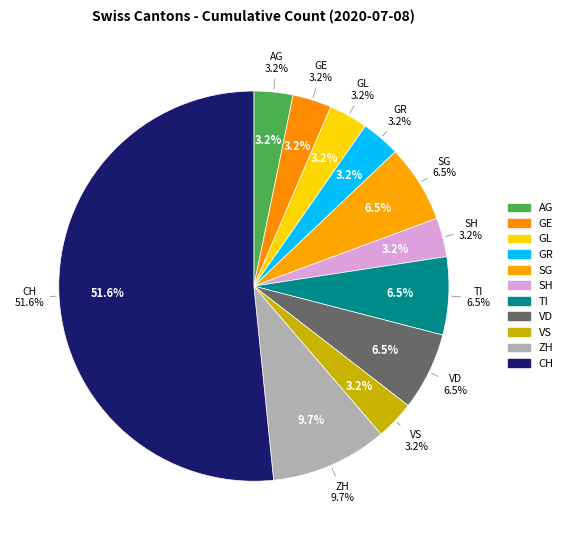

How much of the chart is everything except SG?

93.5%